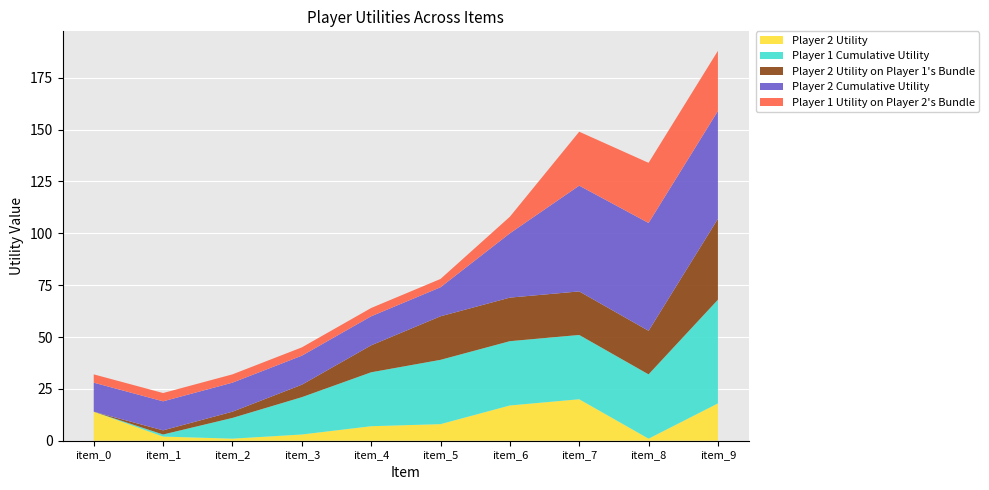

Reading right to left, what are all the values shown in this chart?

Player 2 Utility: item_9=18	item_8=1	item_7=20	item_6=17	item_5=8	item_4=7	item_3=3	item_2=1	item_1=2	item_0=14
Player 1 Cumulative Utility: item_9=50	item_8=31	item_7=31	item_6=31	item_5=31	item_4=26	item_3=18	item_2=10	item_1=1	item_0=0
Player 2 Utility on Player 1's Bundle: item_9=39	item_8=21	item_7=21	item_6=21	item_5=21	item_4=13	item_3=6	item_2=3	item_1=2	item_0=0
Player 2 Cumulative Utility: item_9=52	item_8=52	item_7=51	item_6=31	item_5=14	item_4=14	item_3=14	item_2=14	item_1=14	item_0=14
Player 1 Utility on Player 2's Bundle: item_9=29	item_8=29	item_7=26	item_6=8	item_5=4	item_4=4	item_3=4	item_2=4	item_1=4	item_0=4